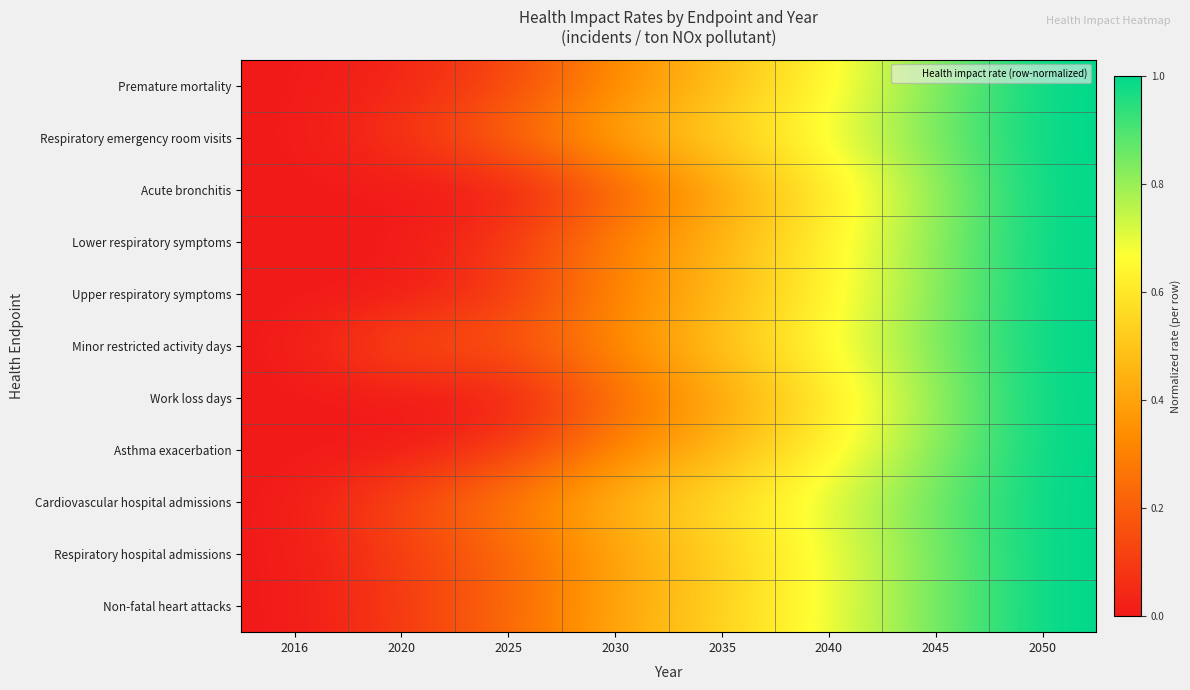

What is the difference between the highest and lowest values at 2045?

0.1